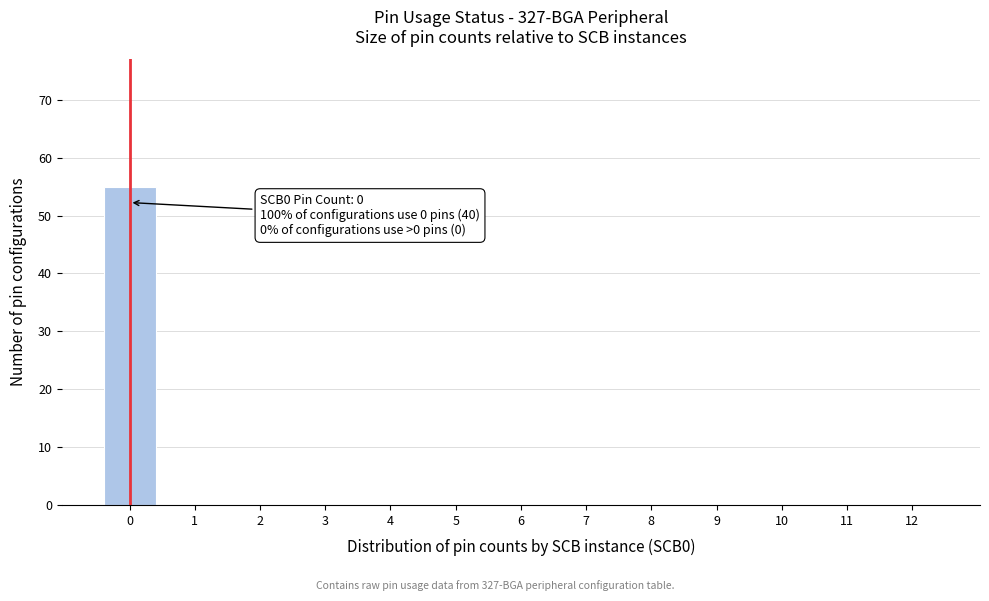

Reading left to right, transcribe all the data shown in this chart.

0=55	1=0	2=0	3=0	4=0	5=0	6=0	7=0	8=0	9=0	10=0	11=0	12=0